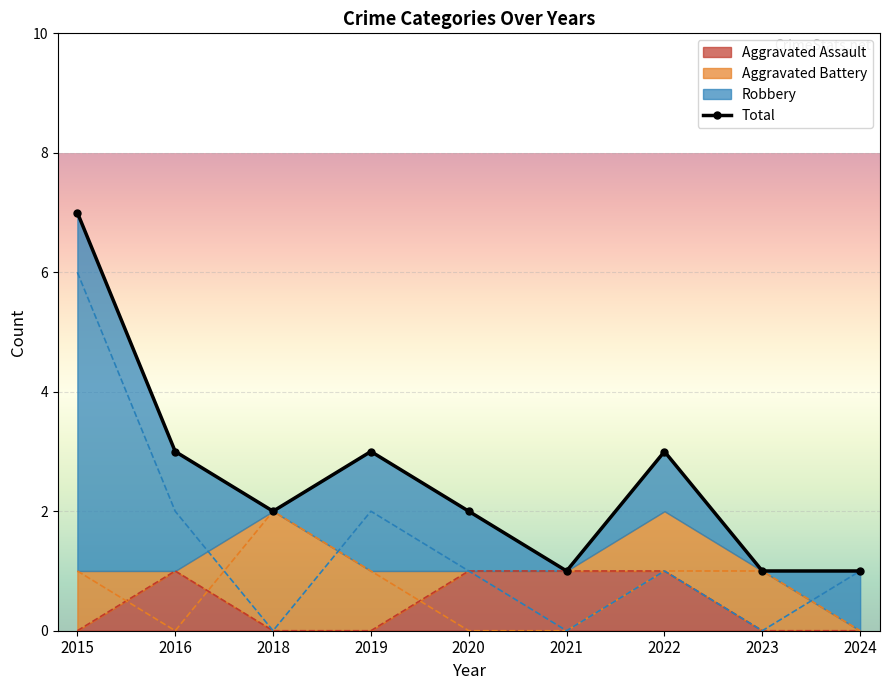

What is the difference between the second highest and minimum values in the Total series?

2